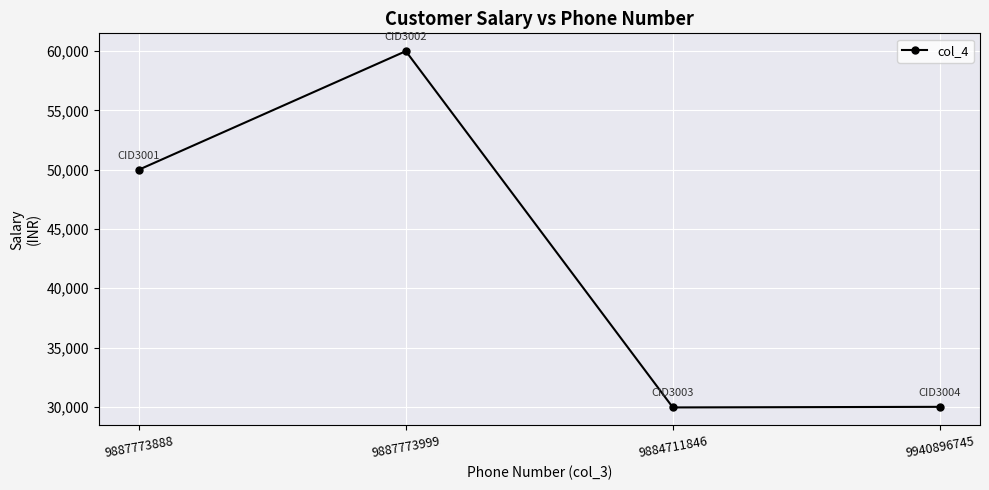

Which category has the highest value across all series?

9887773999